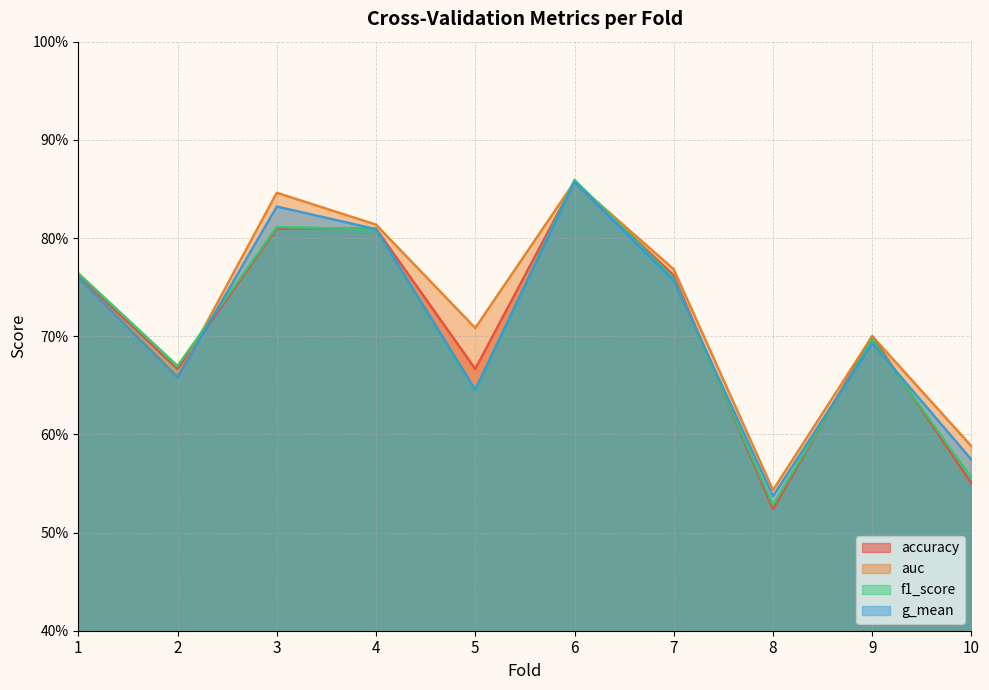

What is the sum of the f1_score values at 10 and 9?

1.3